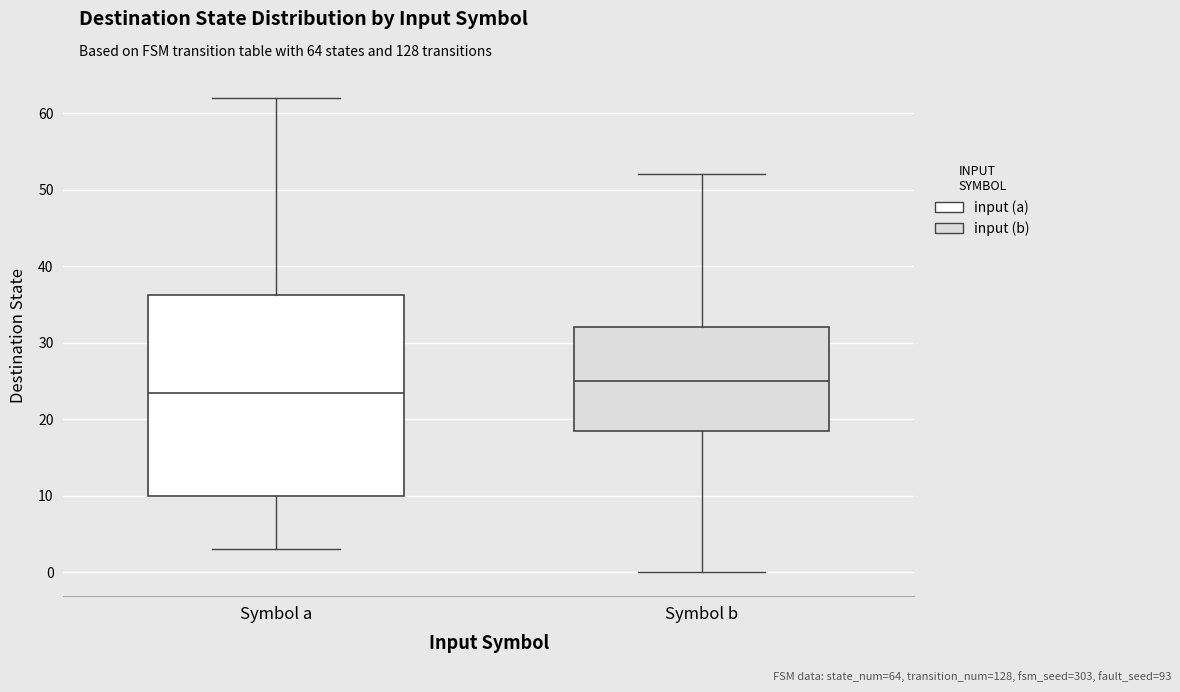

Which box has the highest median line?

Symbol b